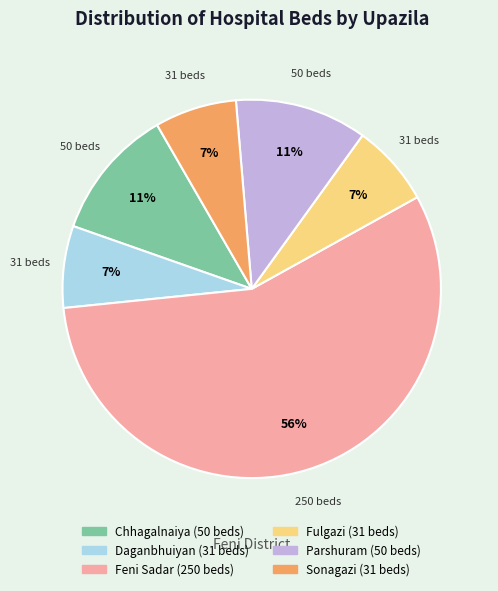

Which slice is the largest?

Feni Sadar